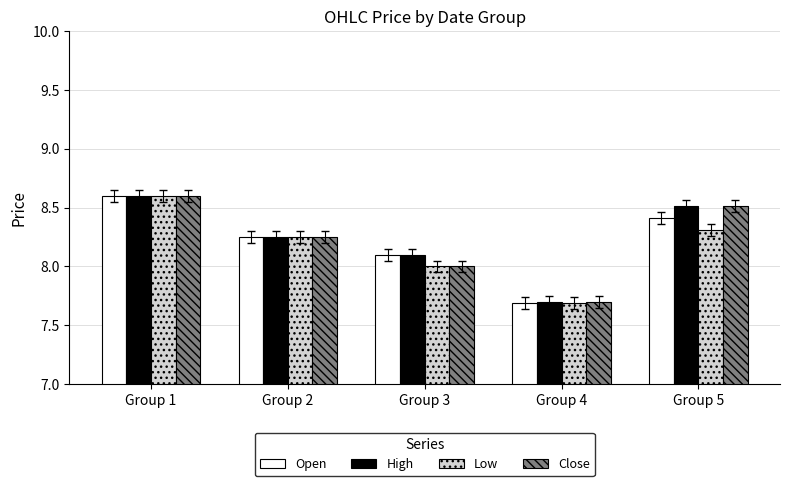

At which category does the chart reach its peak across all series?

Group 1